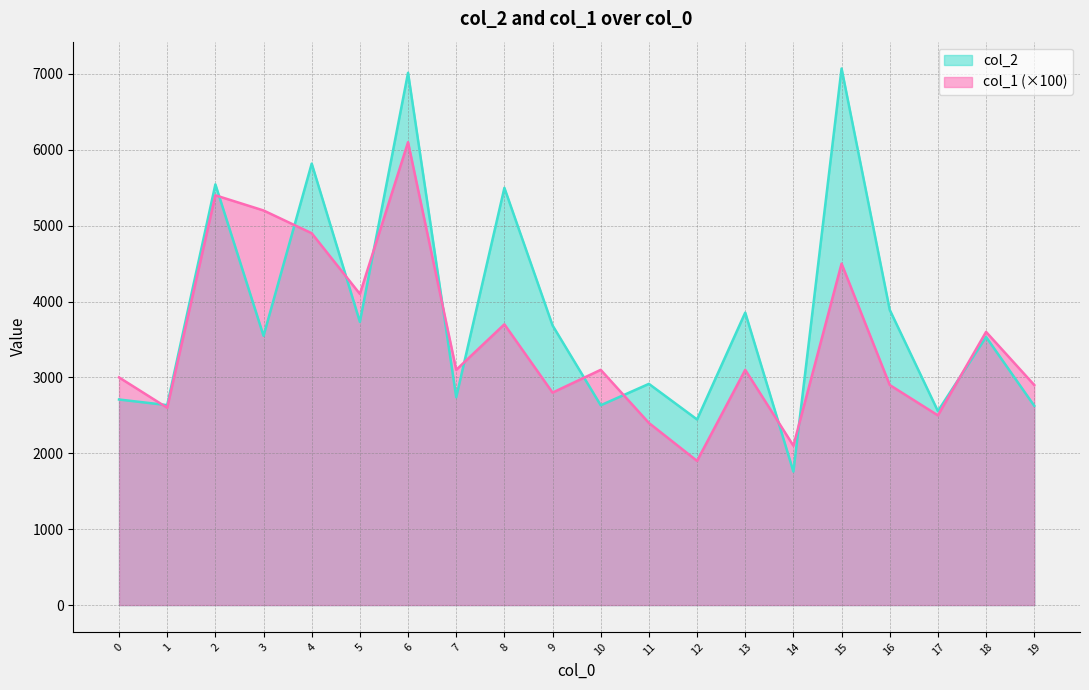

Reading left to right, transcribe all the data shown in this chart.

col_2: 0=2709	1=2635	2=5544	3=3548	4=5818	5=3732	6=7014	7=2739	8=5498	9=3685	10=2633	11=2915	12=2446	13=3854	14=1759	15=7071	16=3890	17=2556	18=3533	19=2626
col_1: 0=3000	1=2600	2=5400	3=5200	4=4900	5=4100	6=6100	7=3100	8=3700	9=2800	10=3100	11=2400	12=1900	13=3100	14=2100	15=4500	16=2900	17=2500	18=3600	19=2900